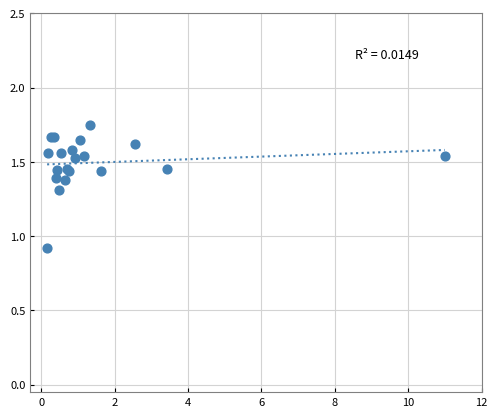

What Y value in the scatter plot is closest to 1?

0.9